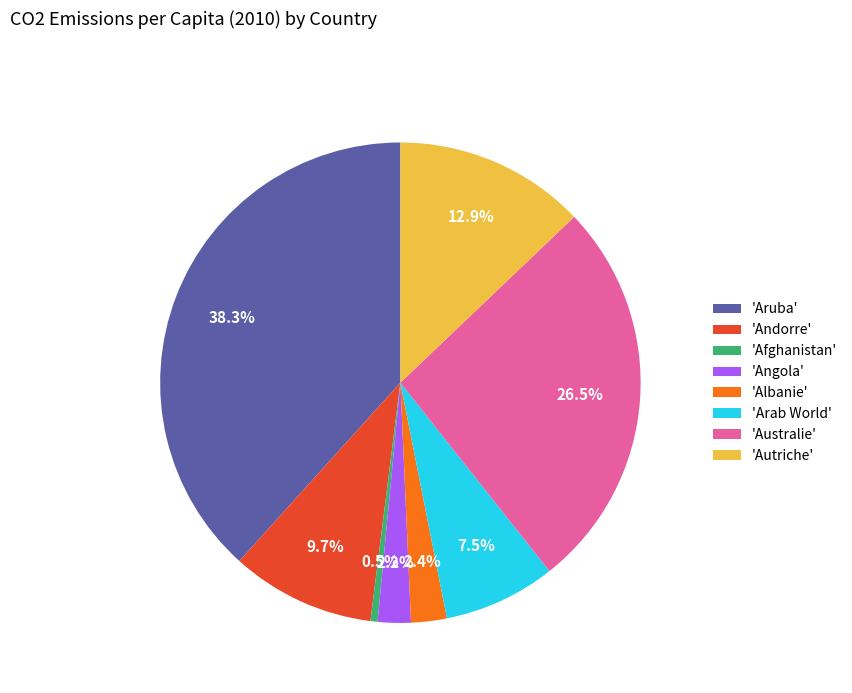

To the nearest percent, what is the average slice percentage?

12%